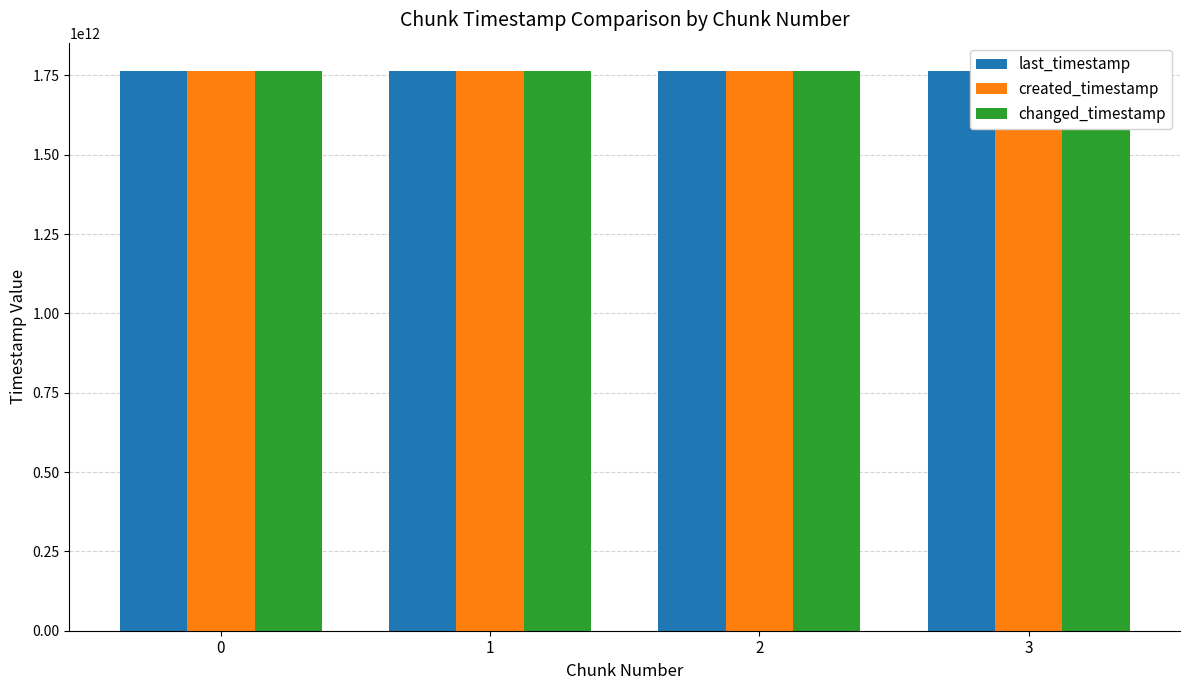

How many distinct data groups are displayed?

3